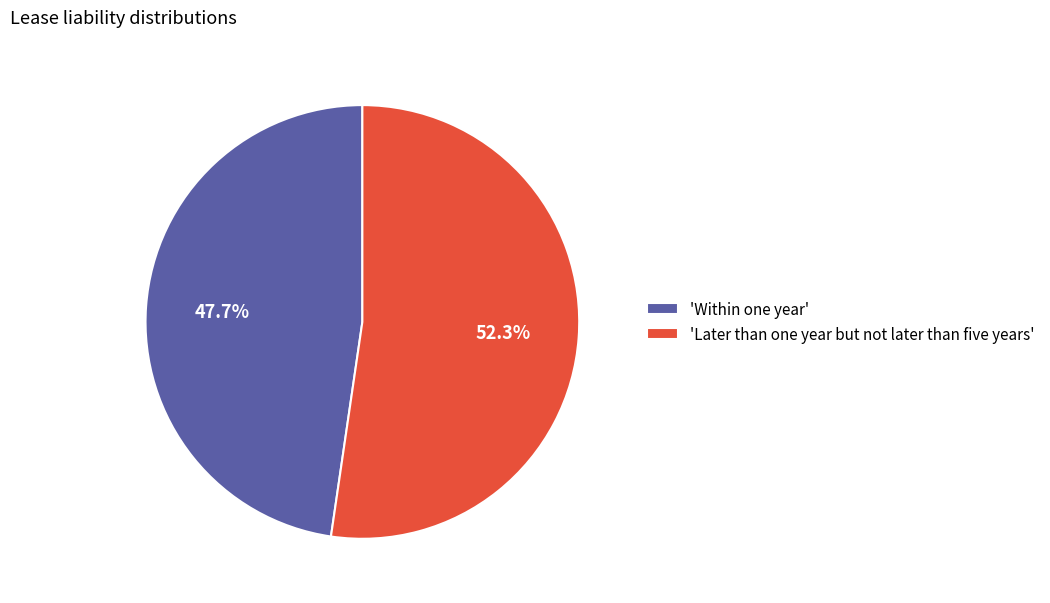

Rank the categories by value from highest to lowest.

'Later than one year but not later than five years', 'Within one year'